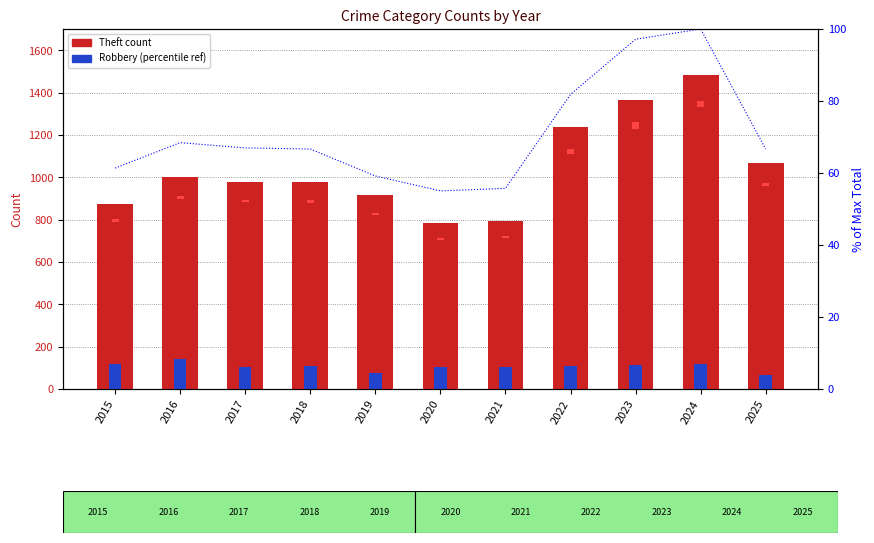

Reading right to left, extract all data points from this chart.

Theft: 2025=1067.0	2024=1482.0	2023=1363.0	2022=1235.0	2021=791.0	2020=782.0	2019=914.0	2018=977.0	2017=979.0	2016=999.0	2015=874.0
Robbery: 2025=65.0	2024=120.0	2023=113.0	2022=108.0	2021=105.0	2020=102.0	2019=75.0	2018=107.0	2017=105.0	2016=144.0	2015=117.0
Motor Vehicle Theft: 2025=13.3	2024=25.9	2023=36.3	2022=21.9	2021=9.6	2020=10.9	2019=8.4	2018=12.7	2017=10.4	2016=11.0	2015=15.2